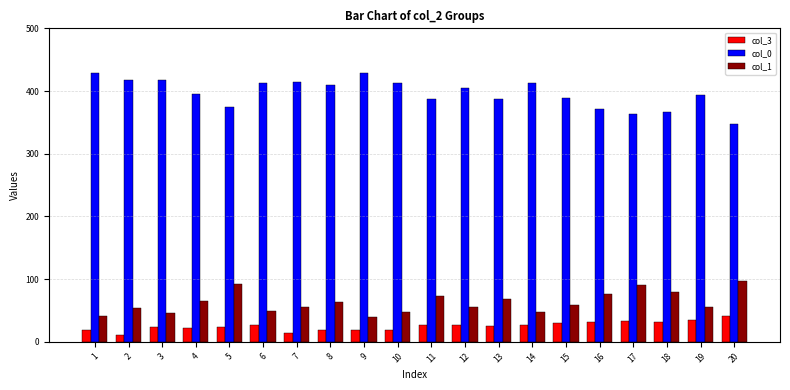

How many bars are there in each group?

3